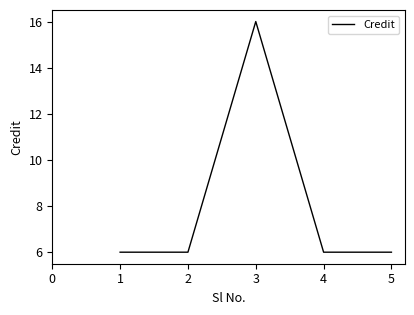

Reading left to right, extract all data points from this chart.

6	6	16	6	6